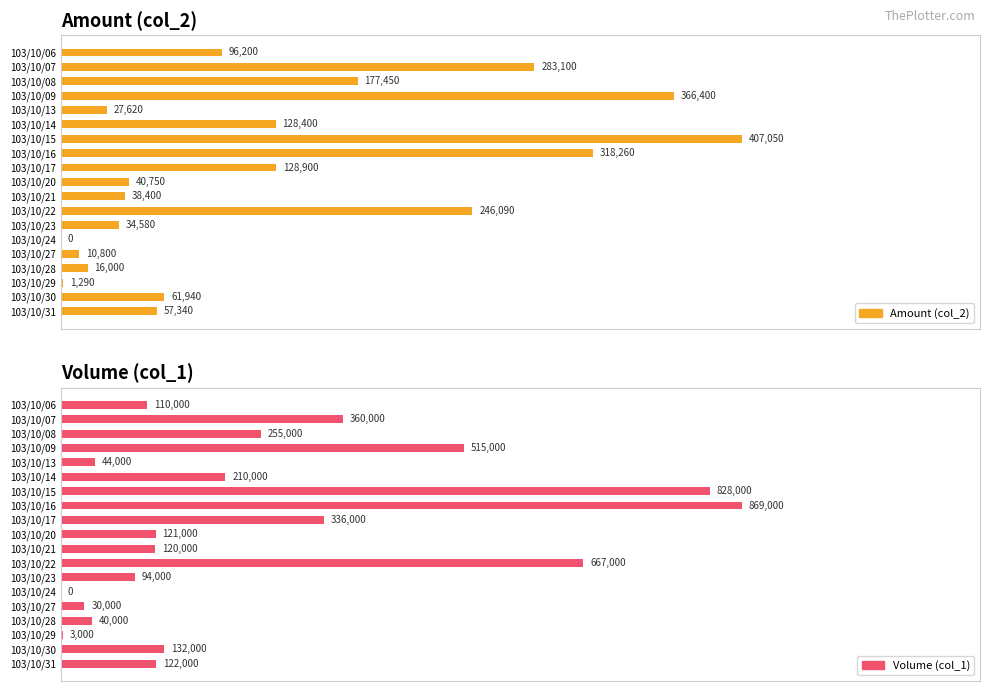

What position from the left is 13?

14